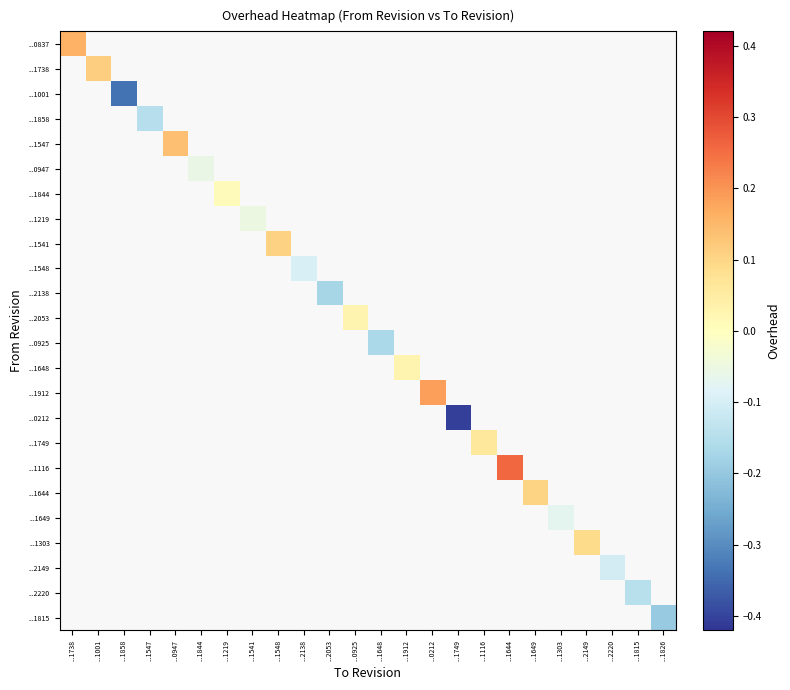

What is the maximum value shown in the chart?

0.3